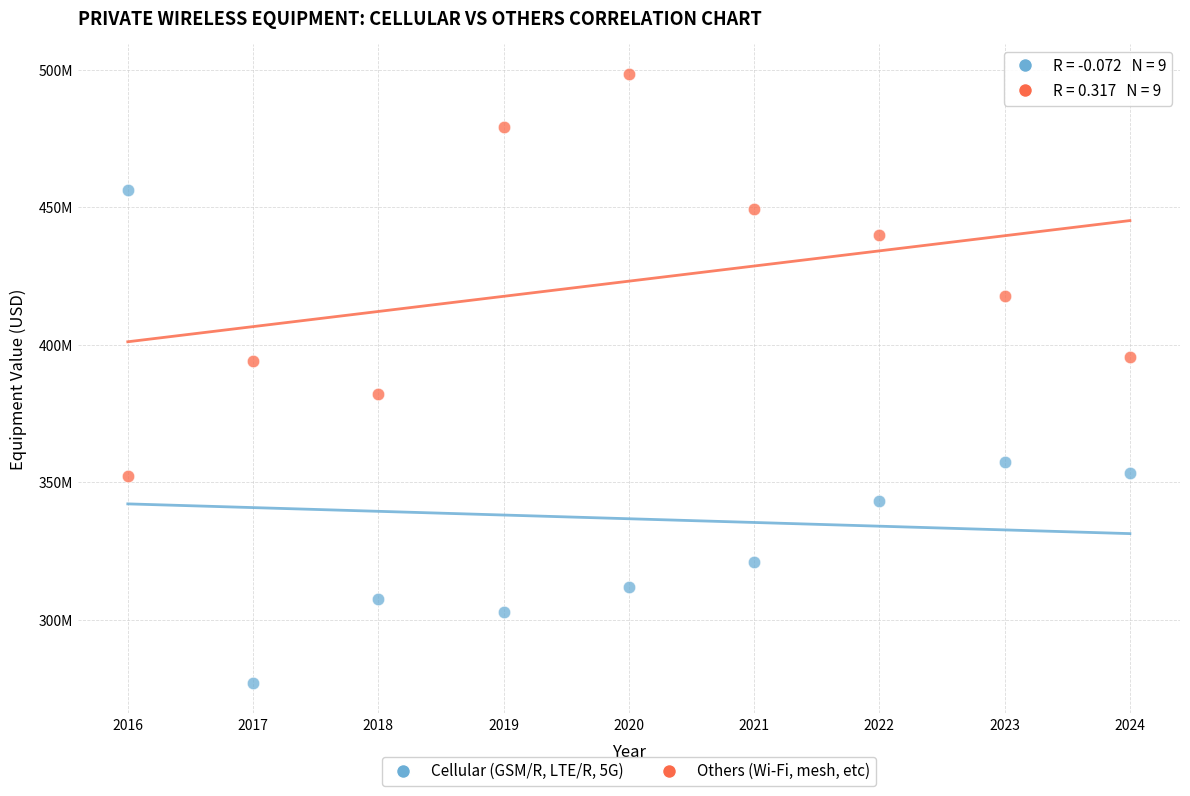

Which series reaches the minimum Y coordinate?

Cellular (GSM/R, LTE/R, 5G)